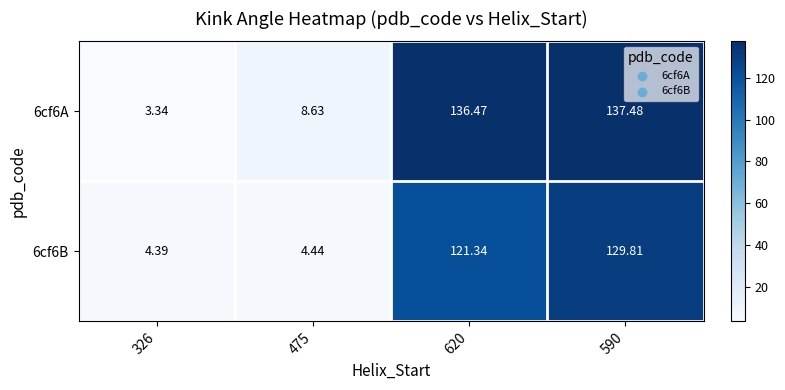

What is the maximum value shown in the chart?

137.5